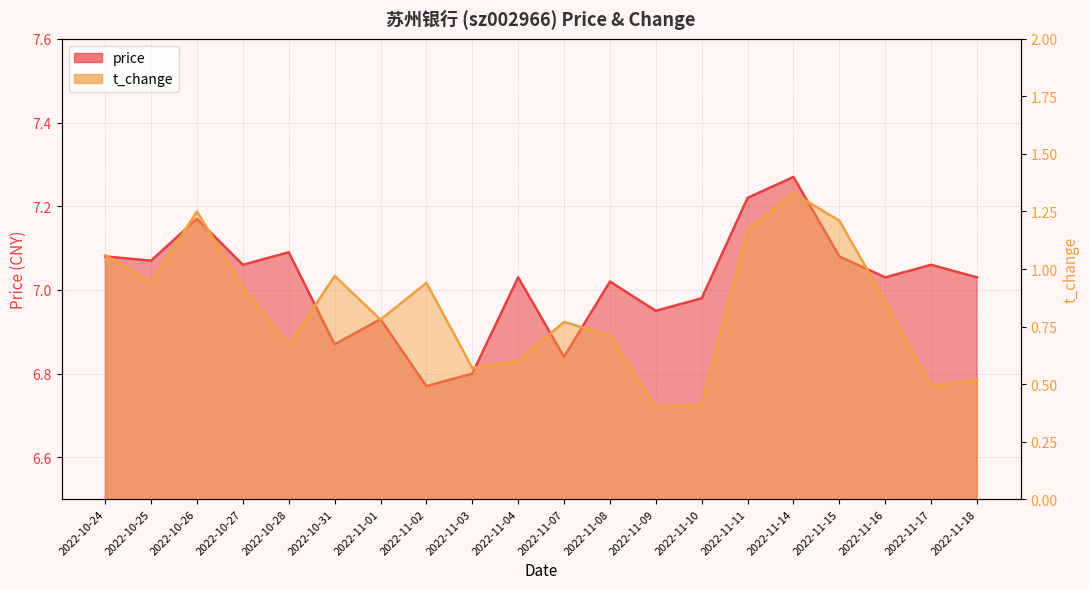

Where is t_change nearest to the value 0?

2022-11-09